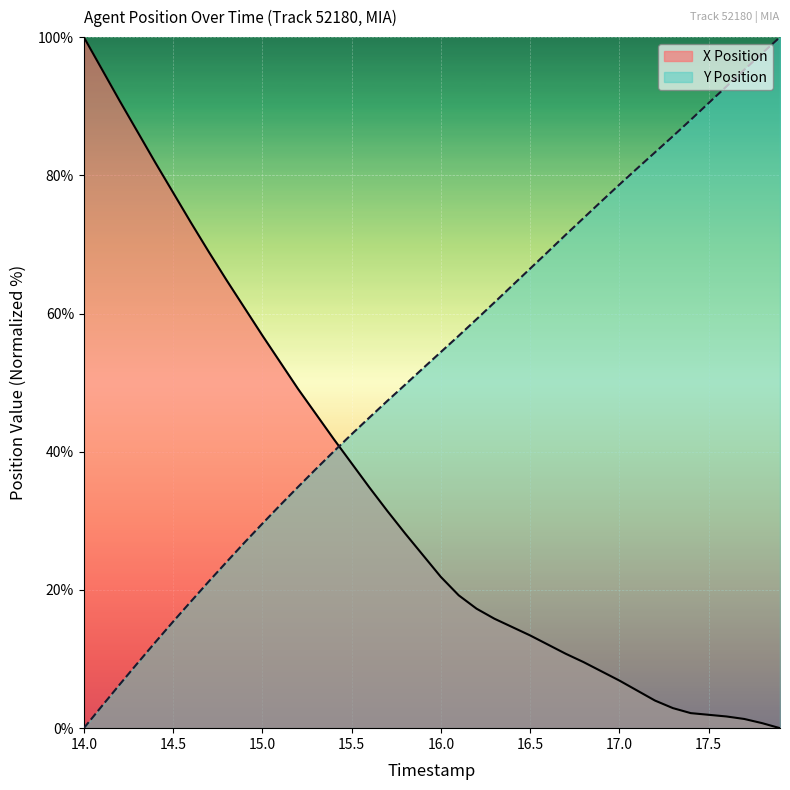

At which category is the sum across all series the highest?

14.0